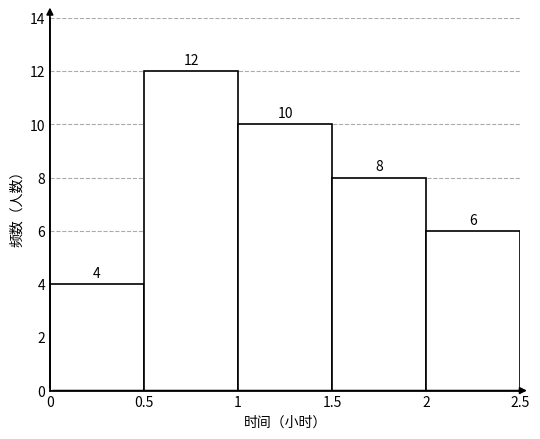

Reading left to right, list every bar in this chart as the range it spans on the x-axis followed by its height.

0 to 0.5: 4
0.5 to 1: 12
1 to 1.5: 10
1.5 to 2: 8
2 to 2.5: 6